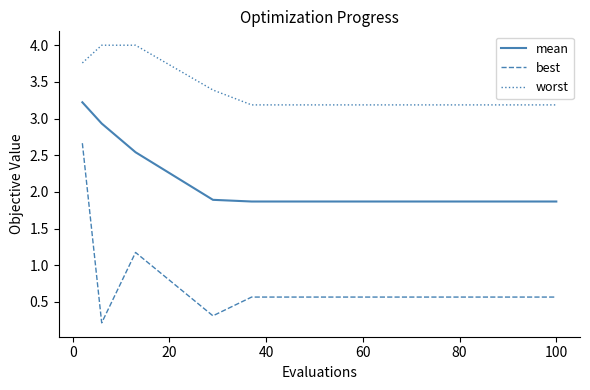

True or false: mean and best cross at least once.

False